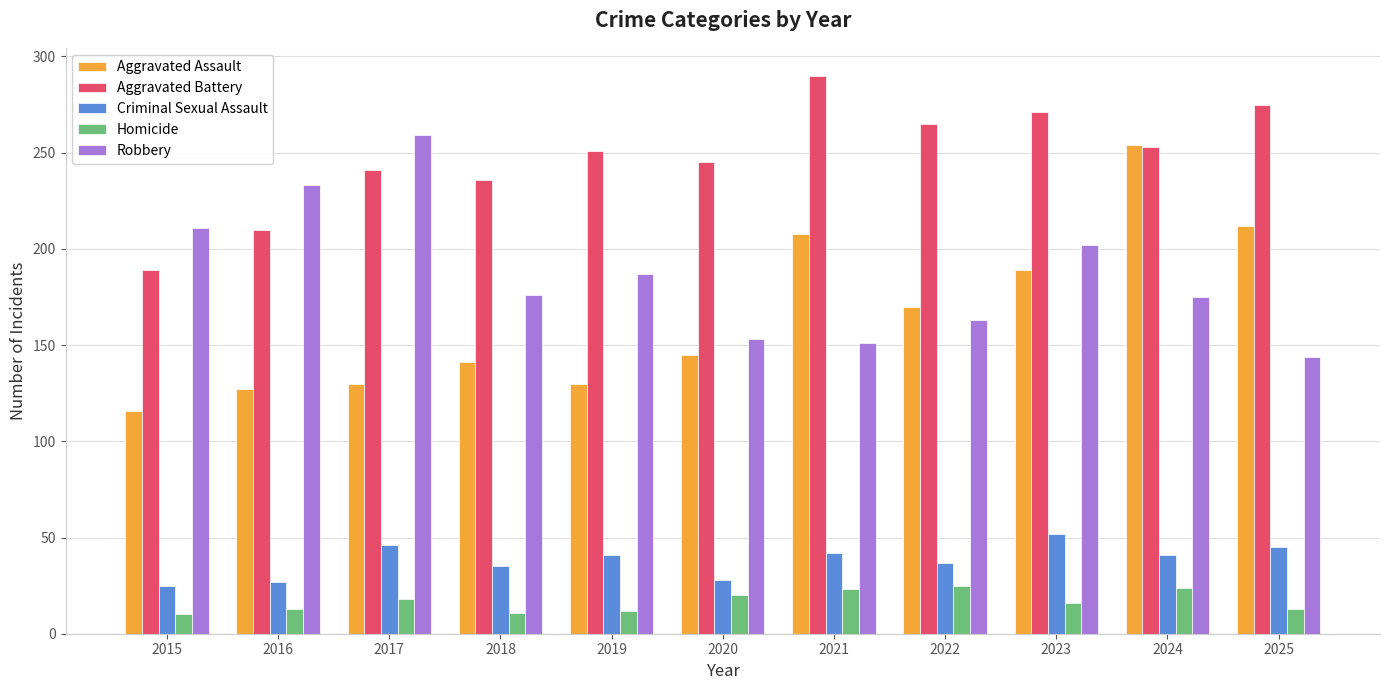

At how many categories does at least one series exceed 43?

11